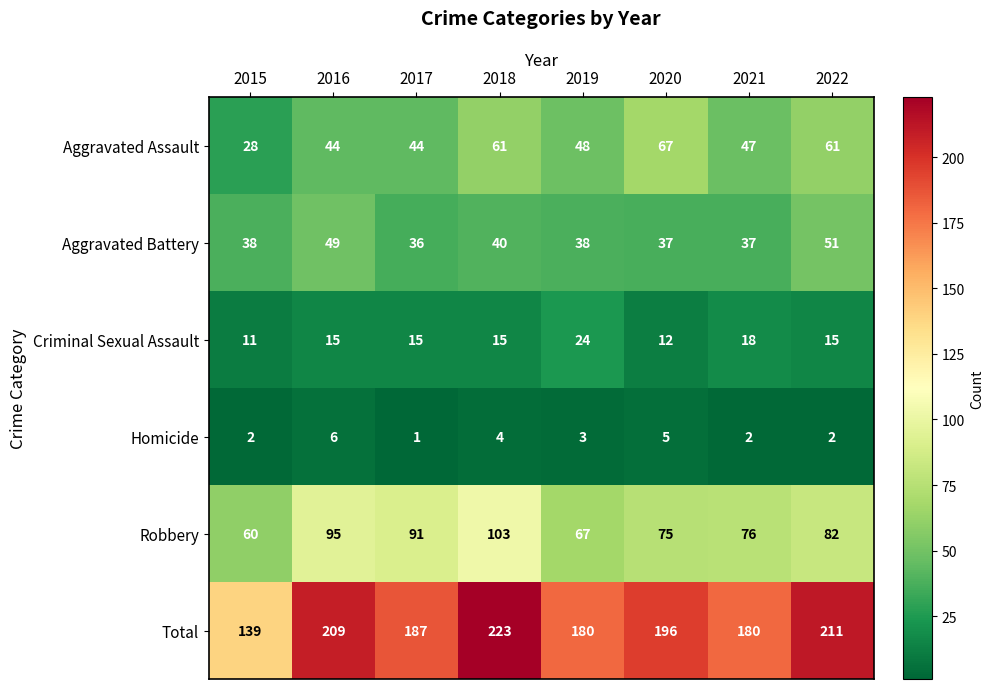

What is the maximum value shown in the chart?

223